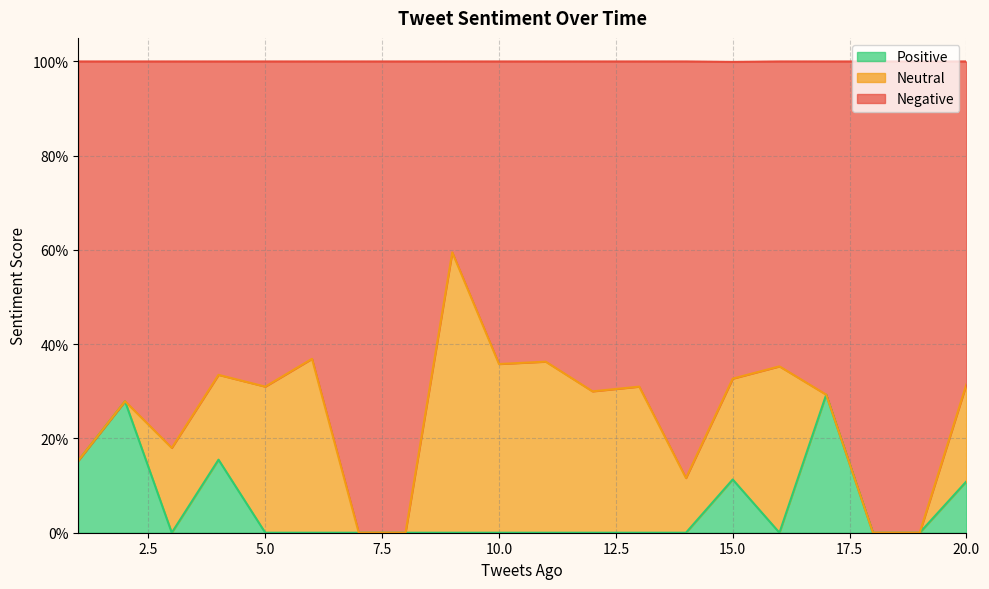

How many data points in Negative are above 0?

16